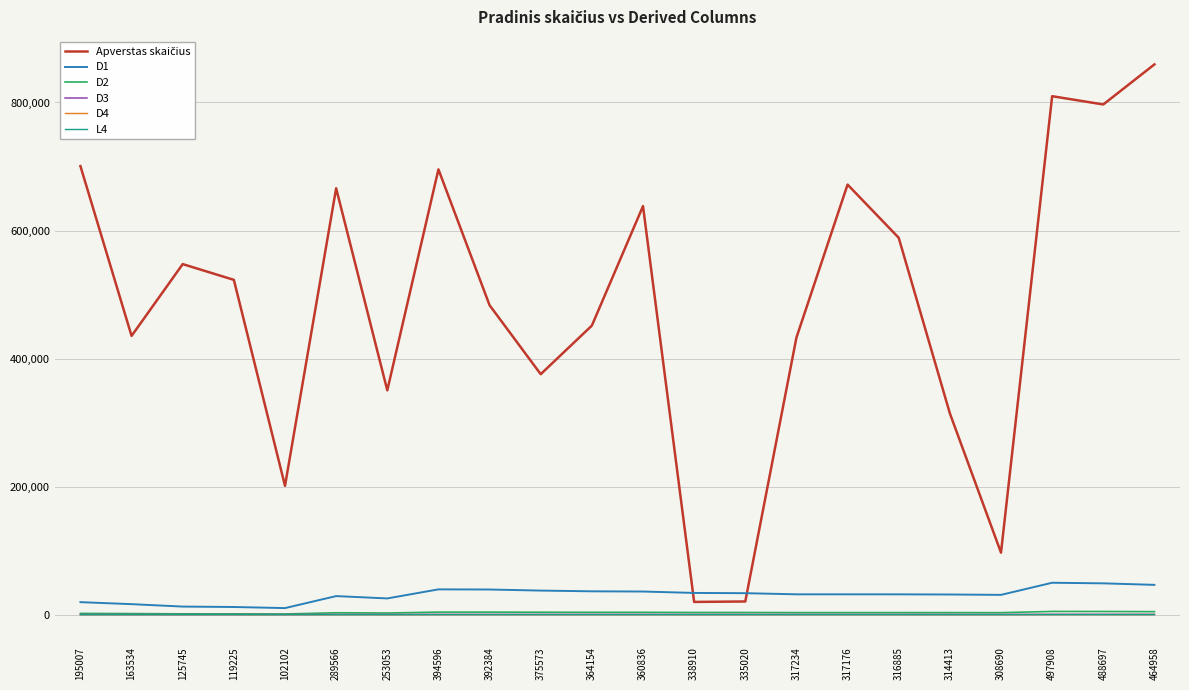

True or false: L4 has a value of 1 at 102102.

True